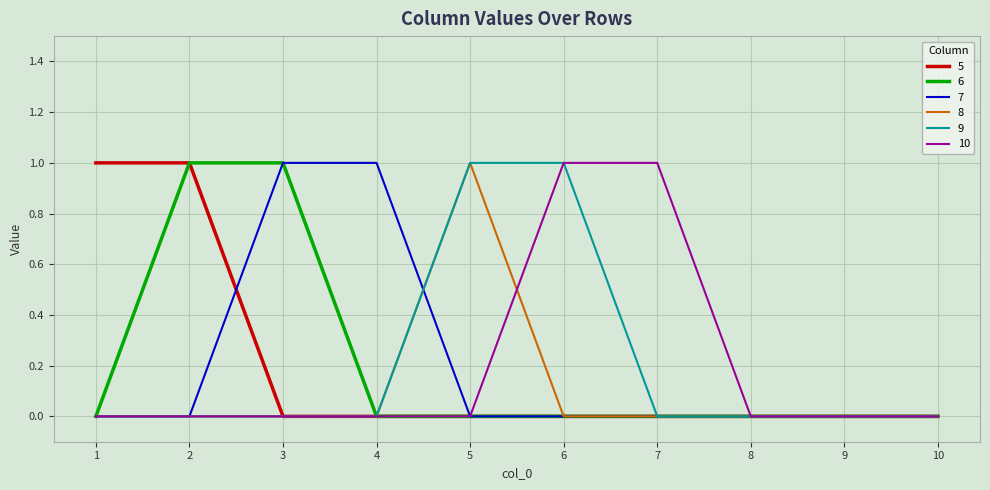

Reading right to left, transcribe all the data shown in this chart.

5: 10=0	9=0	8=0	7=0	6=0	5=0	4=0	3=0	2=1	1=1
6: 10=0	9=0	8=0	7=0	6=0	5=0	4=0	3=1	2=1	1=0
7: 10=0	9=0	8=0	7=0	6=0	5=0	4=1	3=1	2=0	1=0
8: 10=0	9=0	8=0	7=0	6=0	5=1	4=0	3=0	2=0	1=0
9: 10=0	9=0	8=0	7=0	6=1	5=1	4=0	3=0	2=0	1=0
10: 10=0	9=0	8=0	7=1	6=1	5=0	4=0	3=0	2=0	1=0